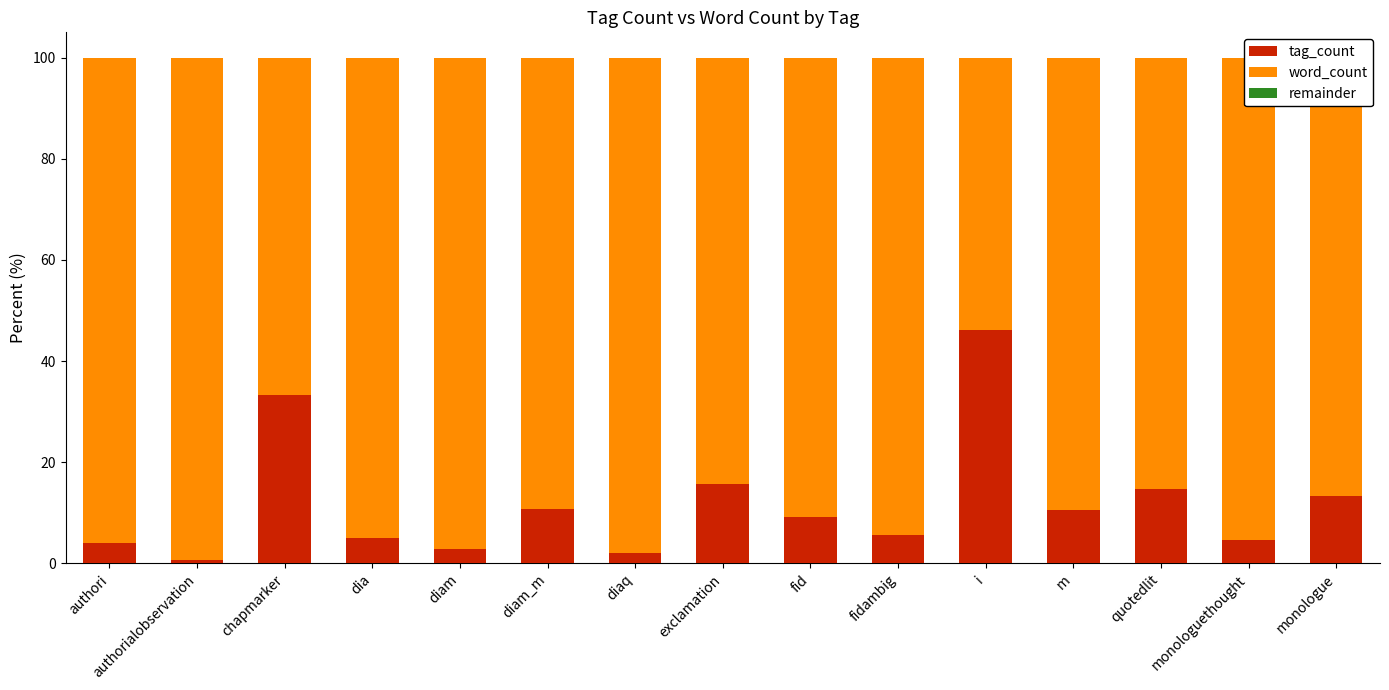

How many values in the word_count series are below 90?

7